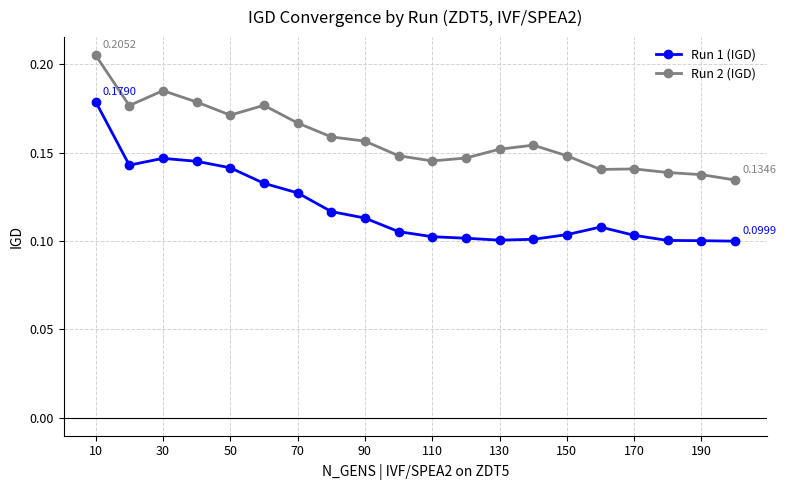

Which series has the largest range (max minus min)?

Run 1 (IGD)